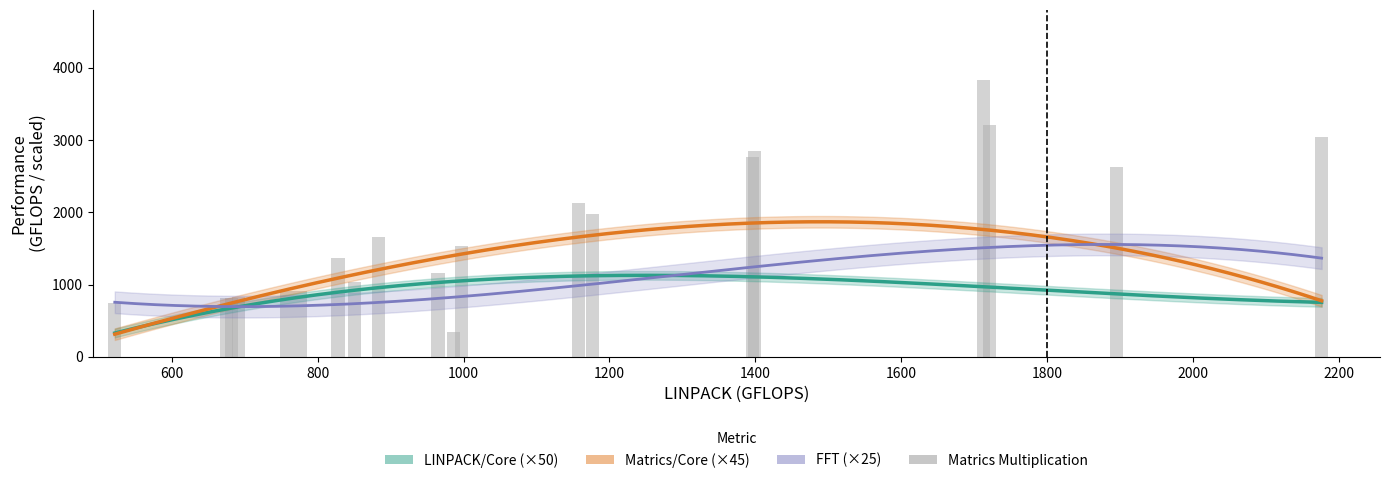

Which series has the widest spread of values?

Matrics Multiplication